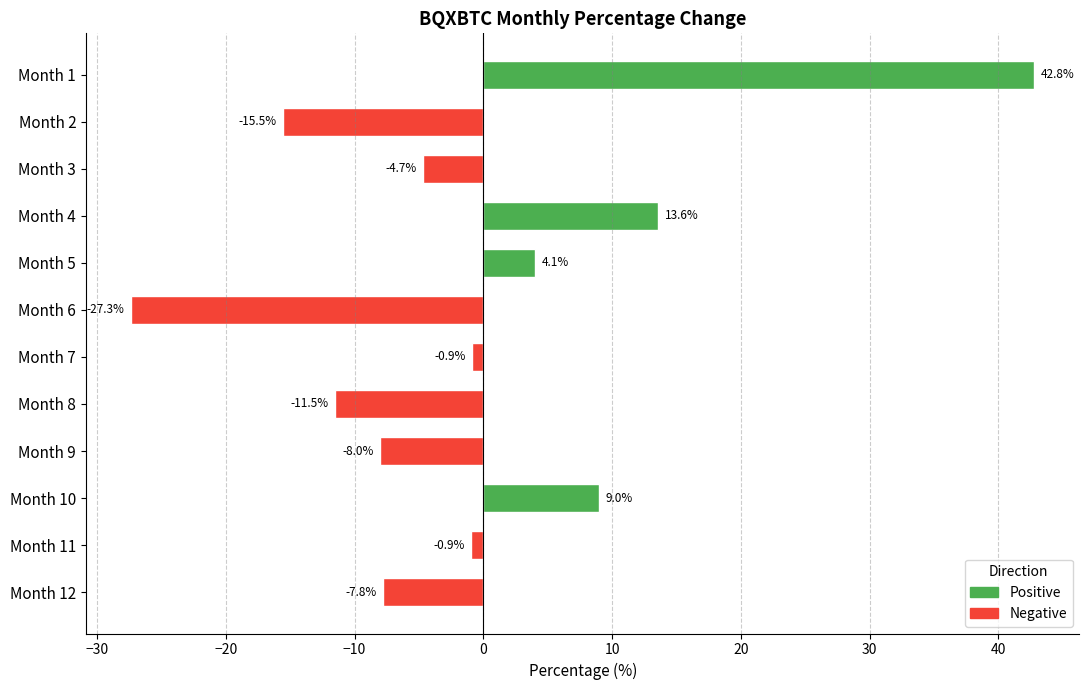

Which has a higher value, Month 6 or Month 1?

Month 1